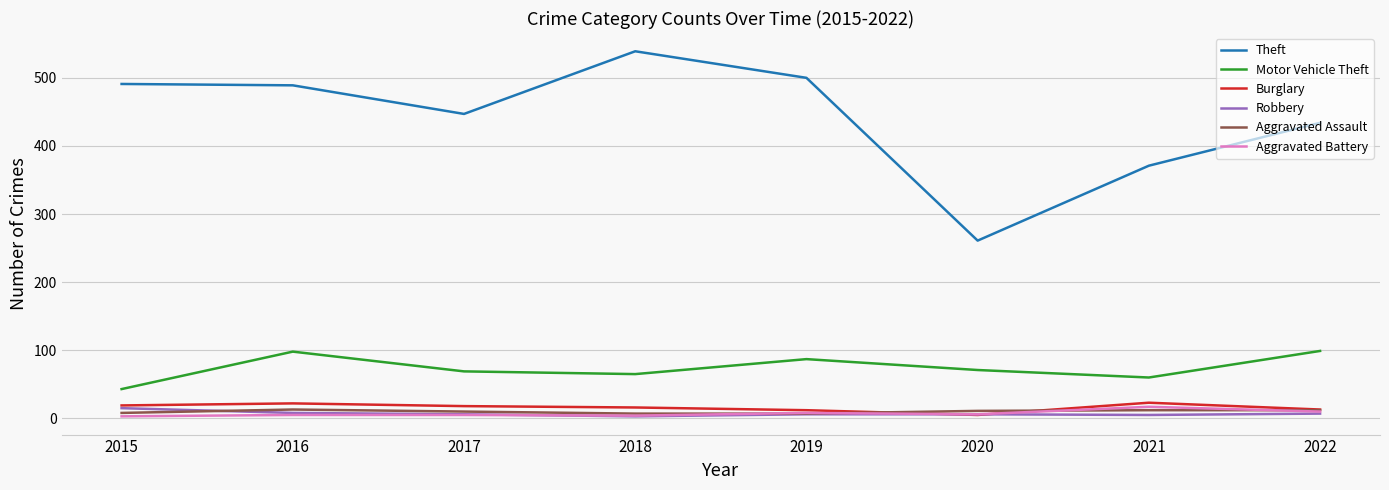

True or false: Theft and Burglary intersect in this chart.

False